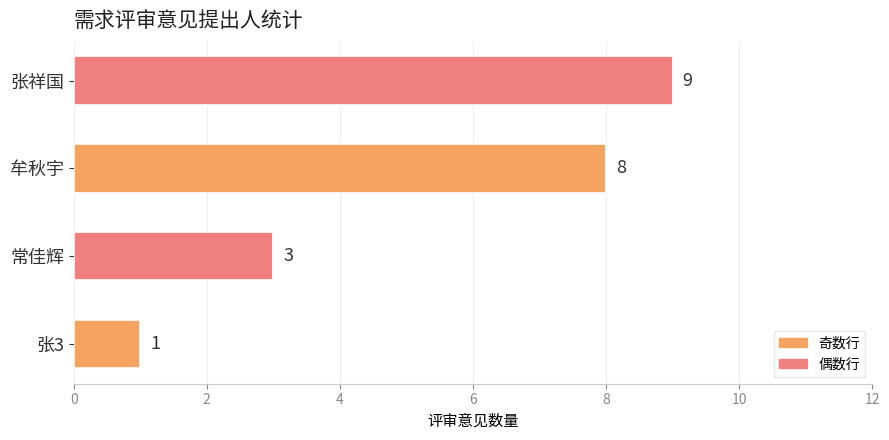

What is the change in value from 常佳辉 to 张祥国?

+6